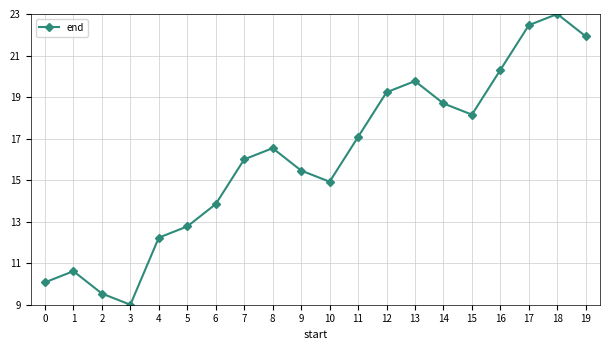

Which has a higher value, 18 or 3?

18